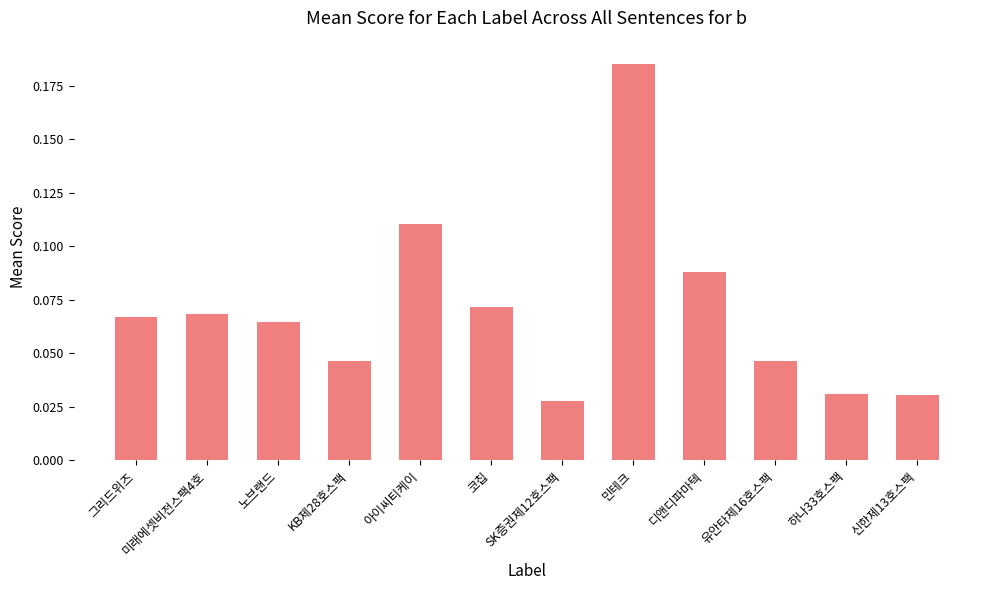

What is the sum of all values?

0.8